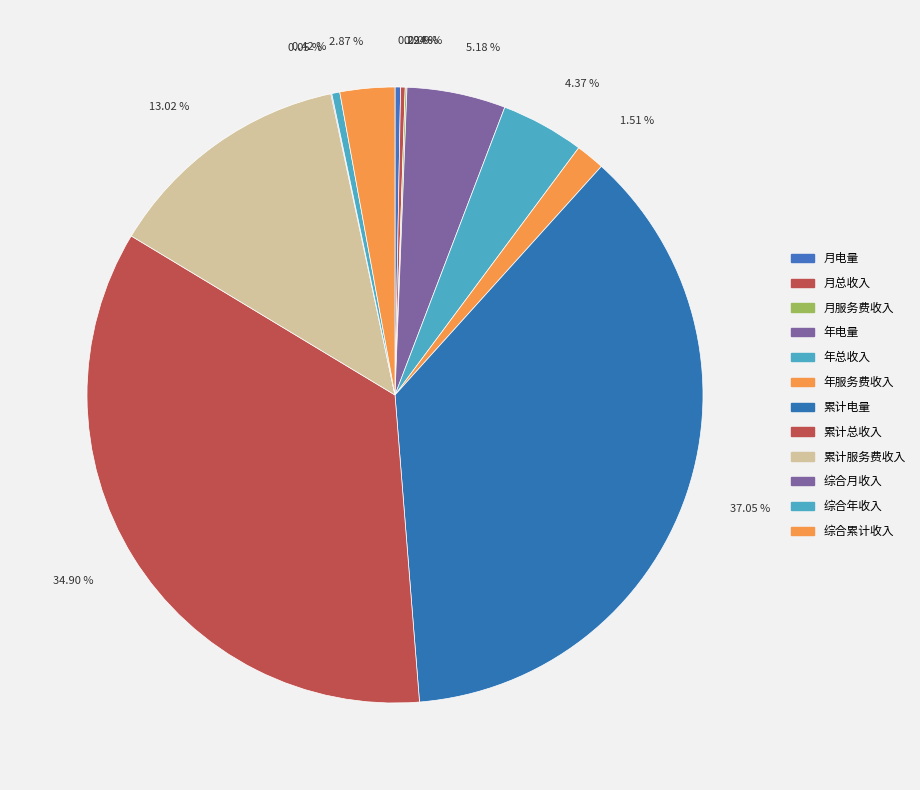

To the nearest percent, what is the difference between the largest and smallest slice percentages?

37%